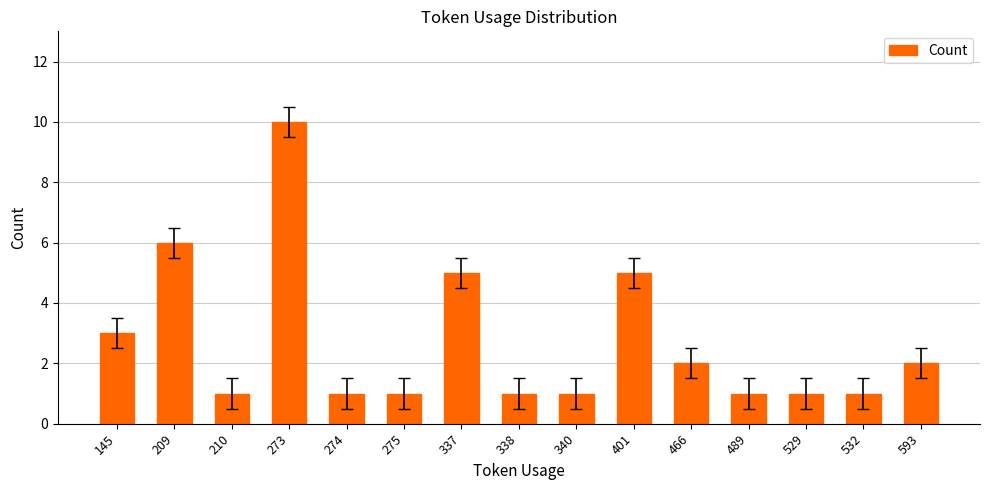

Reading left to right, extract all data points from this chart.

145=3	209=6	210=1	273=10	274=1	275=1	337=5	338=1	340=1	401=5	466=2	489=1	529=1	532=1	593=2